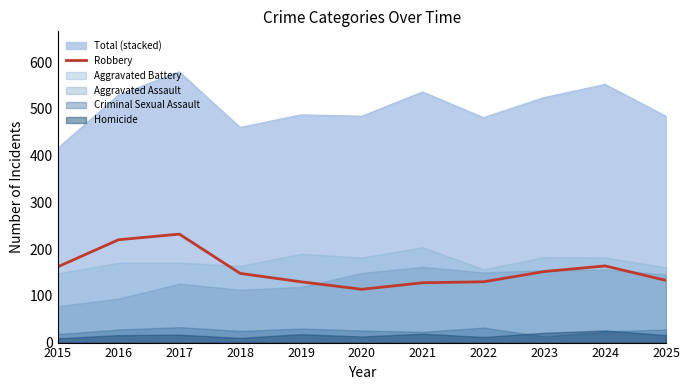

True or false: Robbery has a value of 128 at 2021.

True